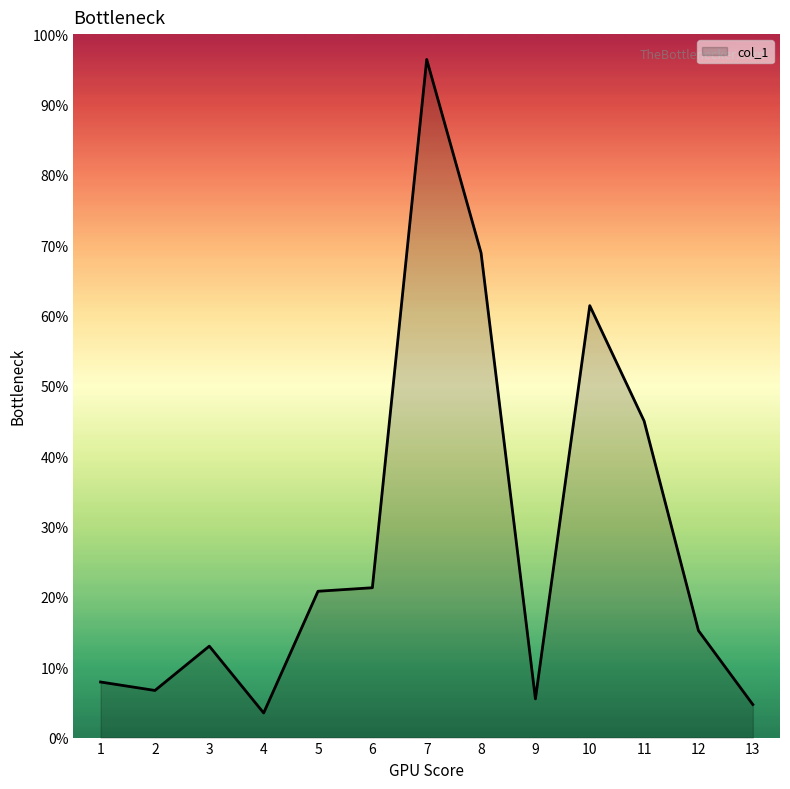

The value at 13 is 138.2. True or false?

False